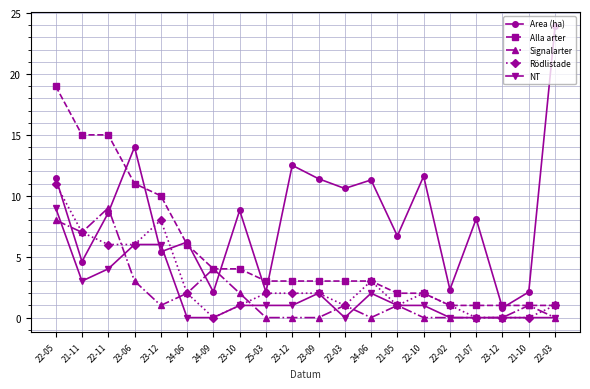

How many lines are shown in the chart?

5